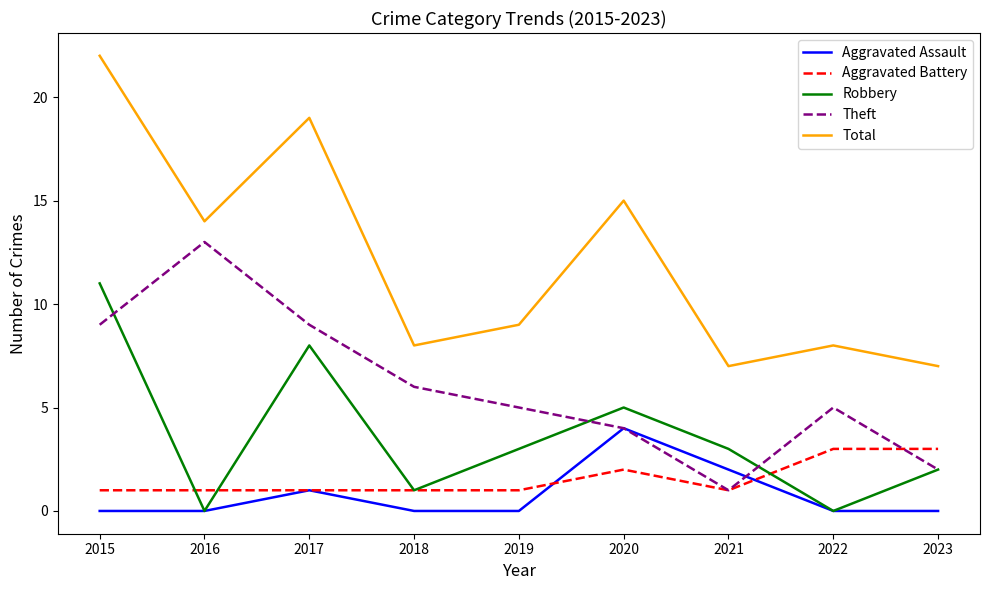

Which series has the largest range (max minus min)?

Total